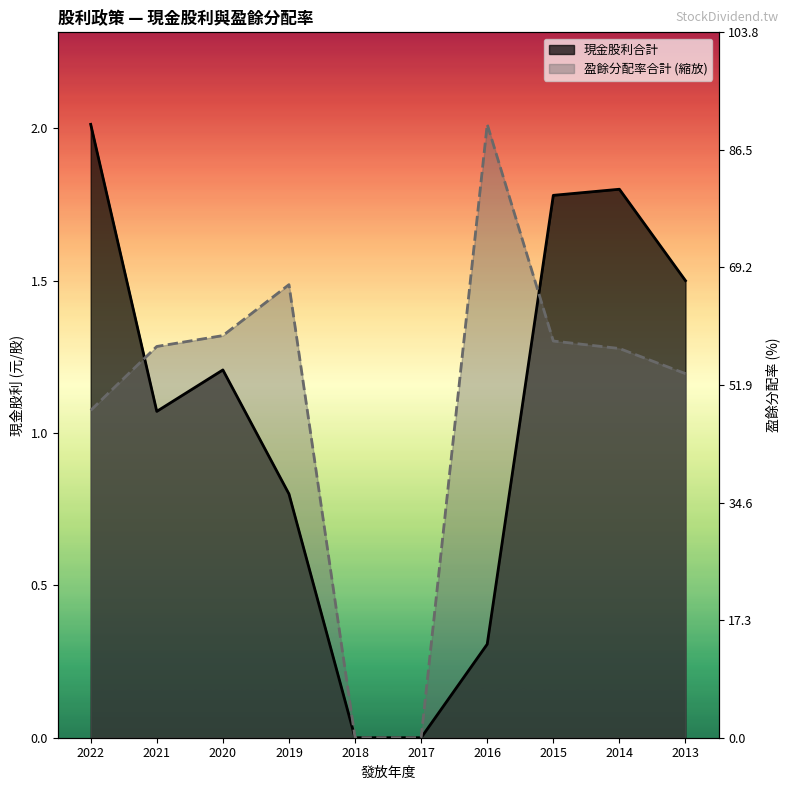

Reading right to left, extract all data points from this chart.

現金股利合計: 1.5	1.8	1.8	0.3	0.0	0.0	0.8	1.2	1.1	2.0
盈餘分配率合計: 1.2	1.3	1.3	2.0	0.0	0.0	1.5	1.3	1.3	1.1